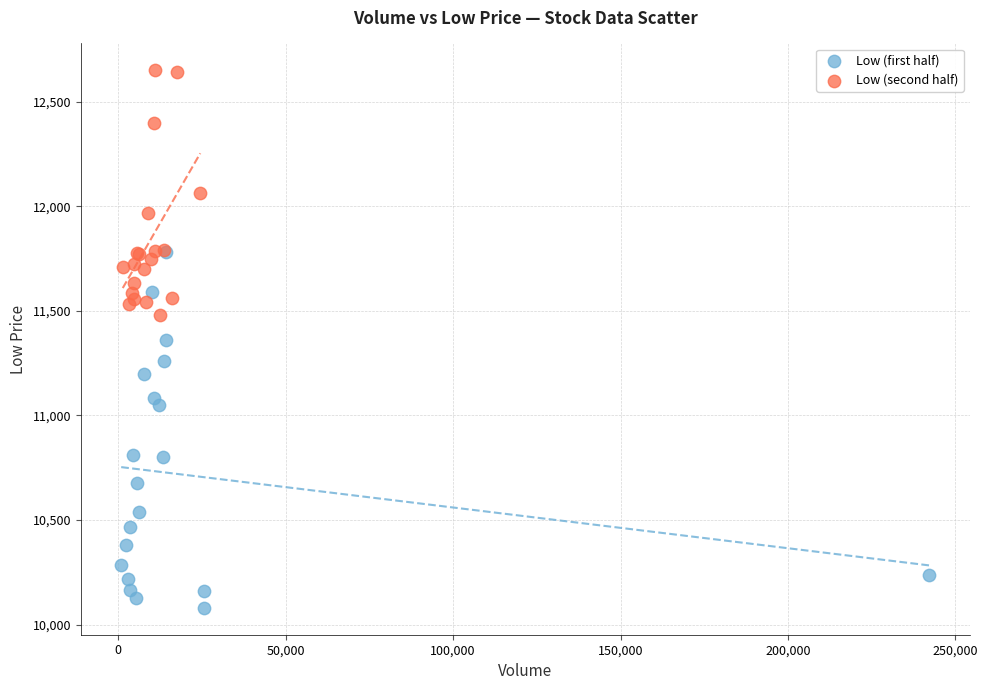

What are all the series names shown in the legend?

Low (first half), Low (second half)